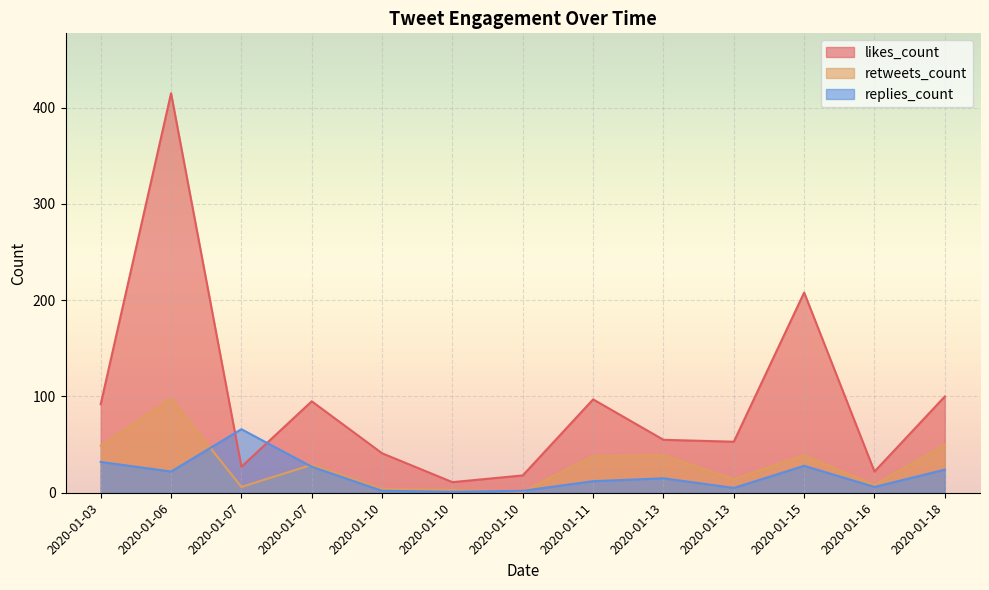

The retweets_count series shows 98 at 2020-01-06. True or false?

True